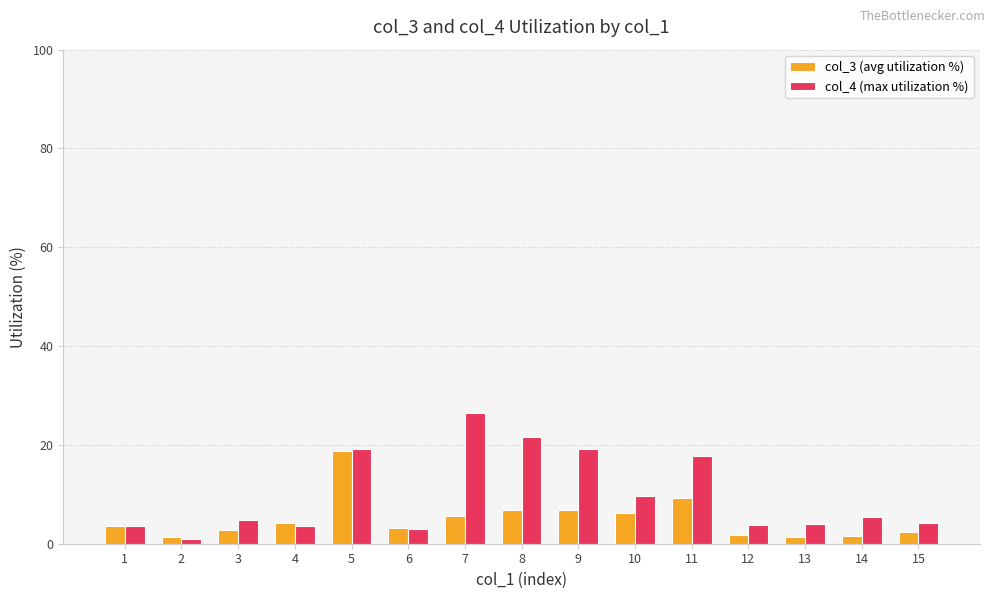

What is the difference between the maximum and second lowest values in the col_3 (avg utilization %) series?

17.2